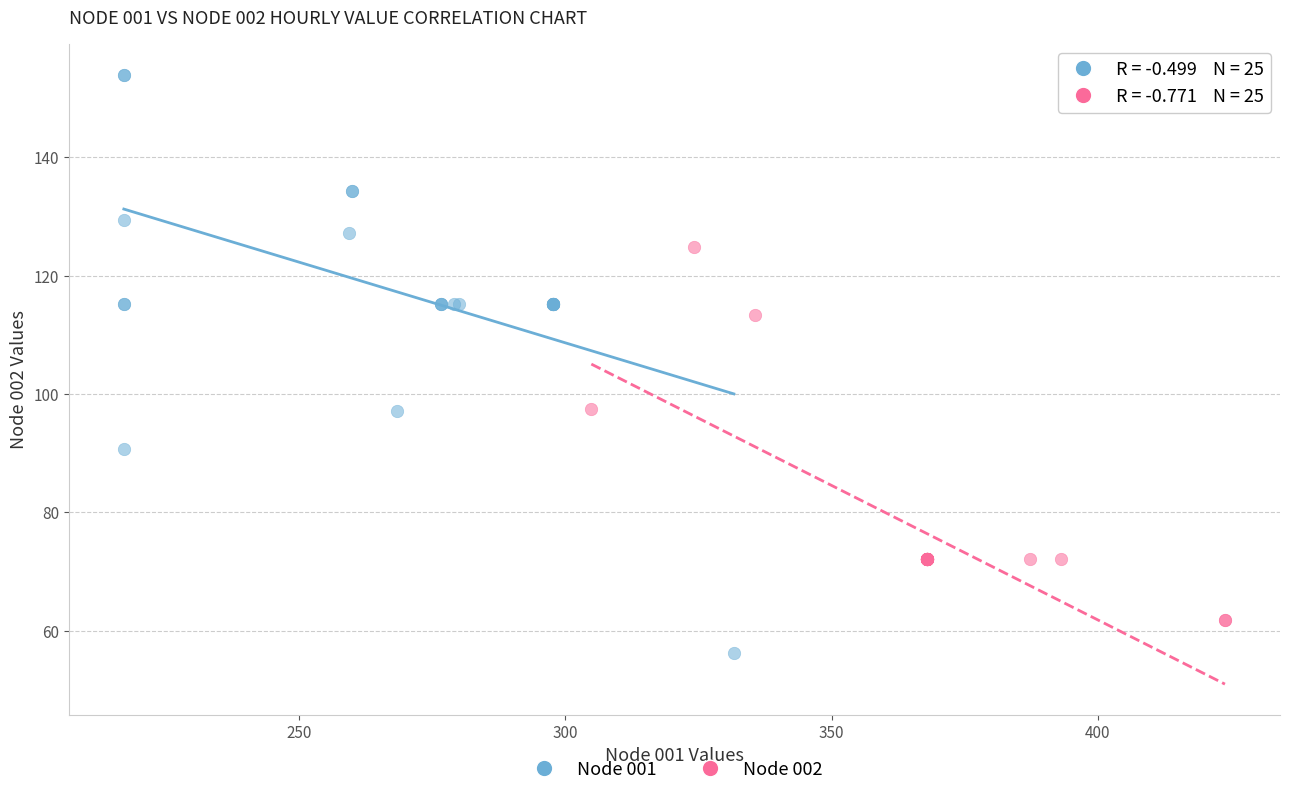

Which series reaches the minimum Y coordinate?

Node 001